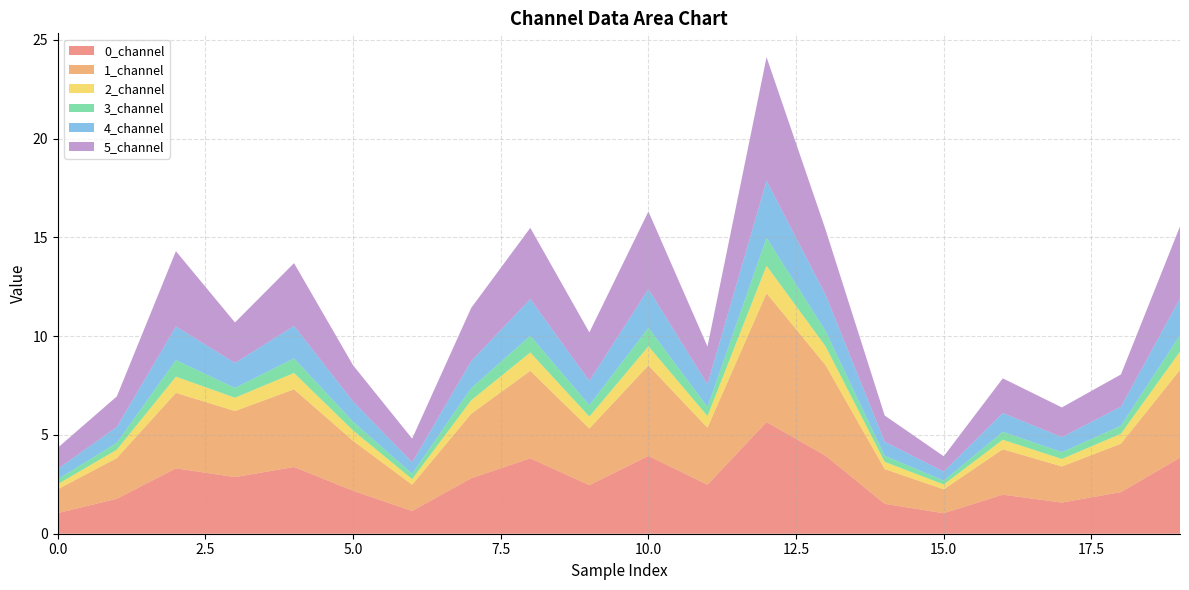

Reading left to right, what are all the values shown in this chart?

0_channel: 1.0	1.8	3.3	2.9	3.4	2.2	1.2	2.8	3.8	2.5	3.9	2.5	5.7	3.9	1.5	1.0	2.0	1.6	2.1	3.8
1_channel: 1.2	2.1	3.8	3.3	3.9	2.5	1.3	3.3	4.4	2.9	4.6	2.9	6.5	4.6	1.8	1.2	2.3	1.8	2.4	4.4
2_channel: 0.3	0.4	0.8	0.7	0.8	0.5	0.3	0.7	0.9	0.6	1.0	0.6	1.4	1.0	0.4	0.2	0.5	0.4	0.5	0.9
3_channel: 0.2	0.4	0.8	0.5	0.7	0.4	0.3	0.6	0.8	0.6	0.9	0.5	1.4	0.8	0.3	0.2	0.4	0.3	0.4	0.8
4_channel: 0.5	0.8	1.7	1.3	1.6	1.0	0.6	1.4	1.9	1.2	2.0	1.1	2.9	1.8	0.7	0.5	1.0	0.8	1.0	1.9
5_channel: 1.1	1.5	3.8	2.0	3.2	1.8	1.2	2.7	3.6	2.5	3.9	1.9	6.3	3.3	1.3	0.8	1.8	1.5	1.6	3.6